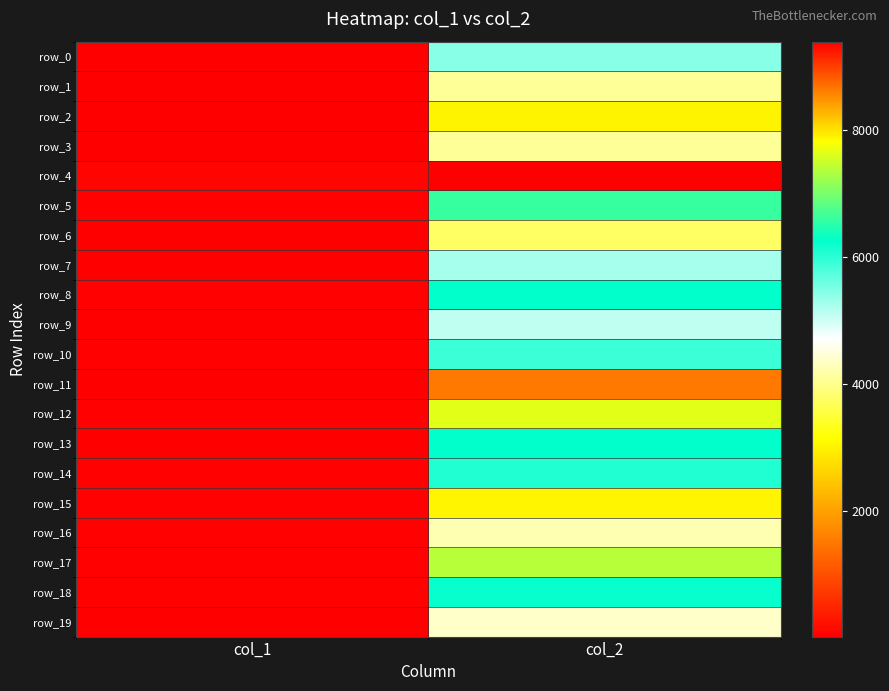

Which series has the largest total across all categories?

row_4